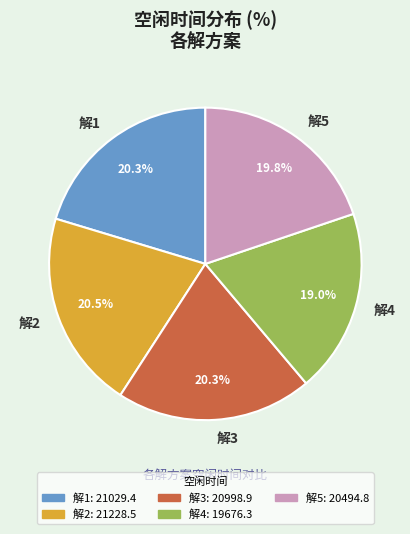

True or false: 解1 accounts for 20% of the total.

True